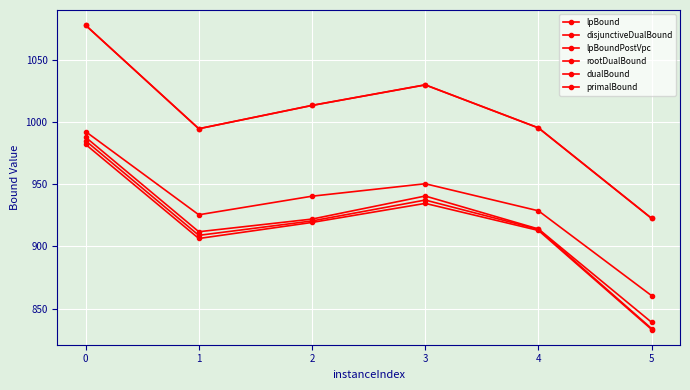

How many lines are shown in the chart?

6